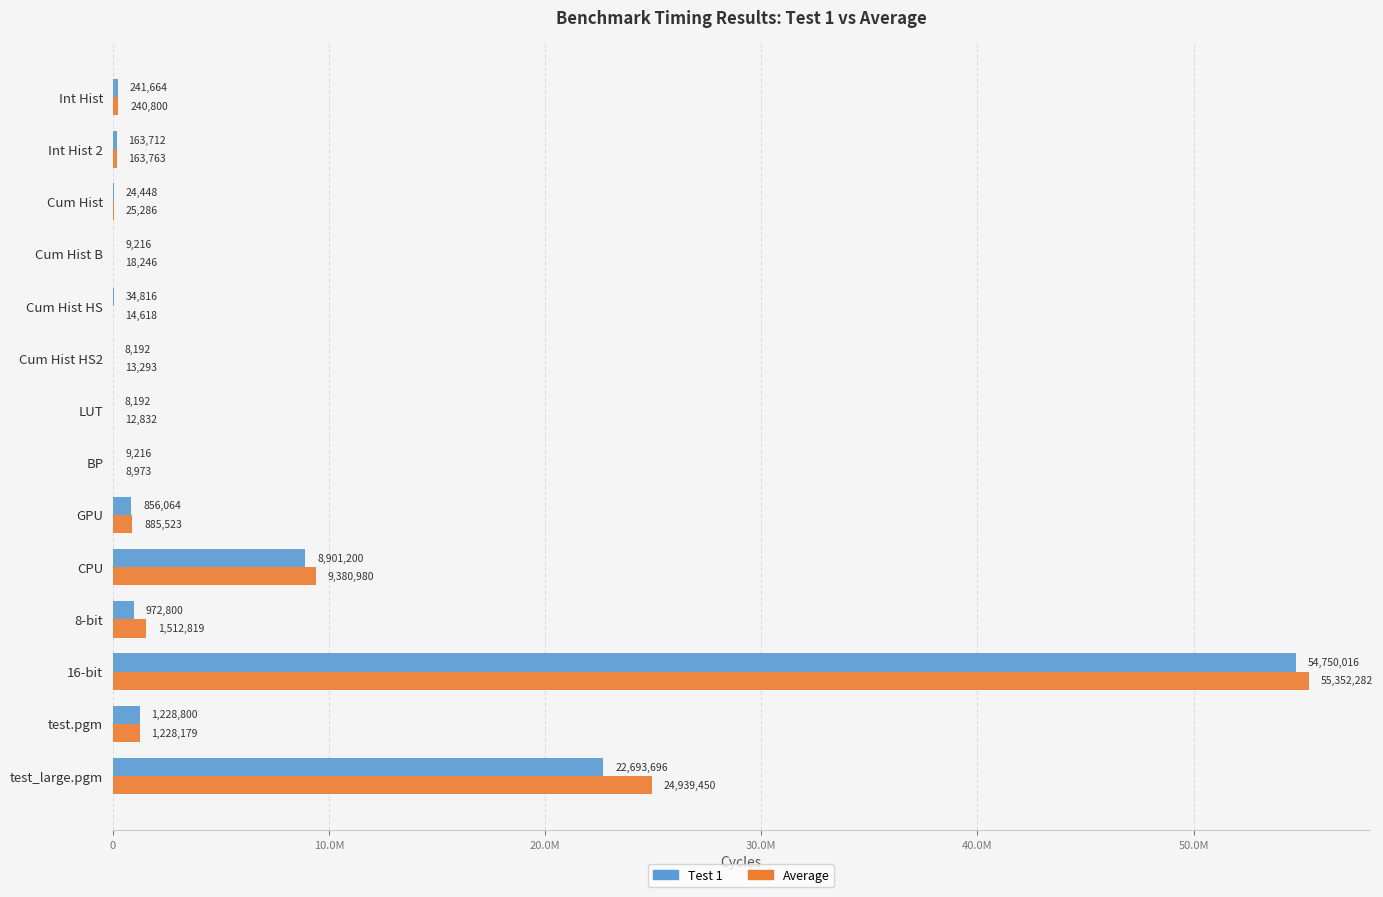

What are all the series names shown in the legend?

Test 1, Average